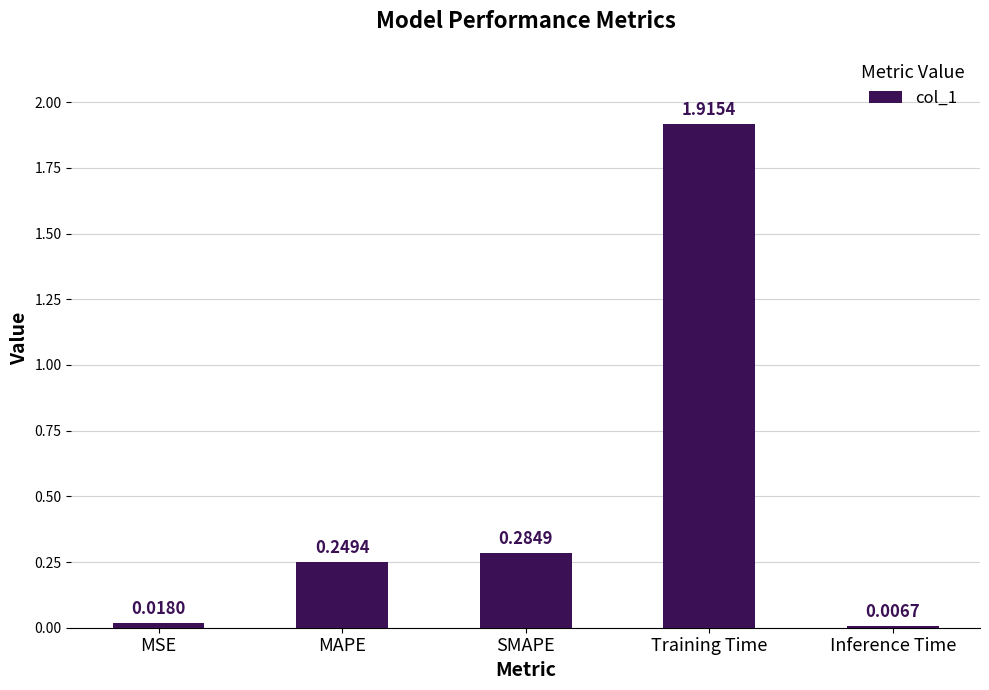

Rank the categories by value from lowest to highest.

Inference Time, MSE, MAPE, SMAPE, Training Time